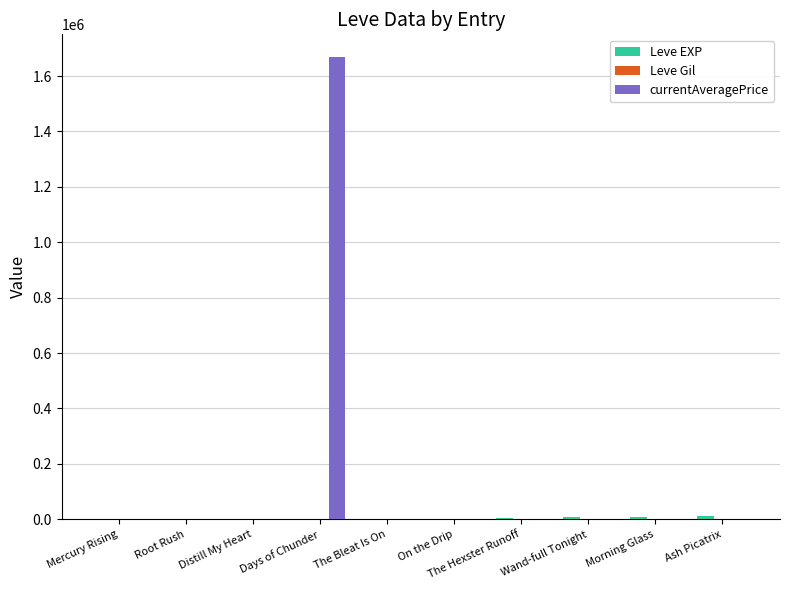

What is the maximum value shown in the chart?

1667274.5